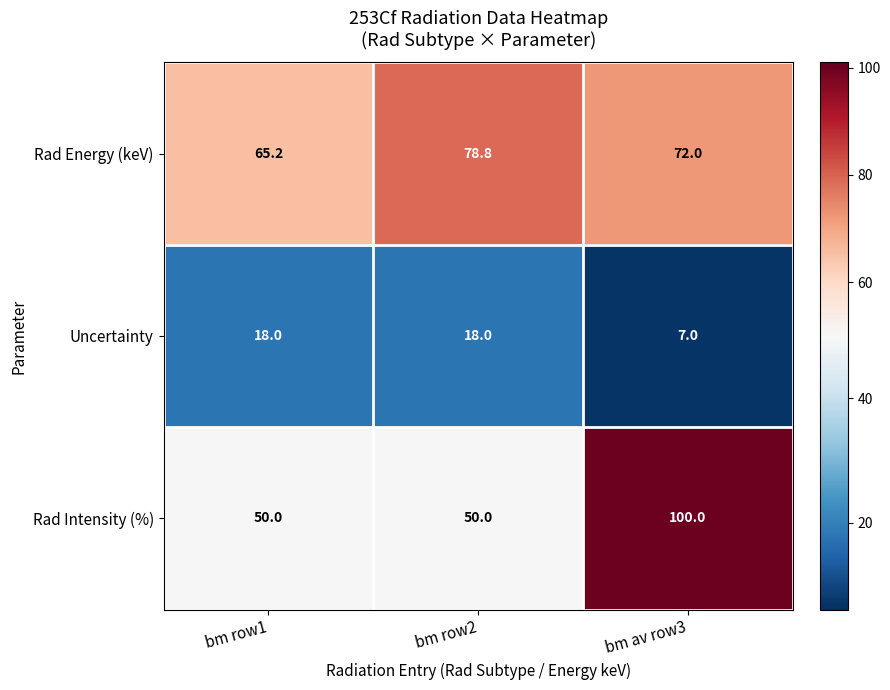

Which category has the highest value in the Rad Intensity (%) series?

bm av row3